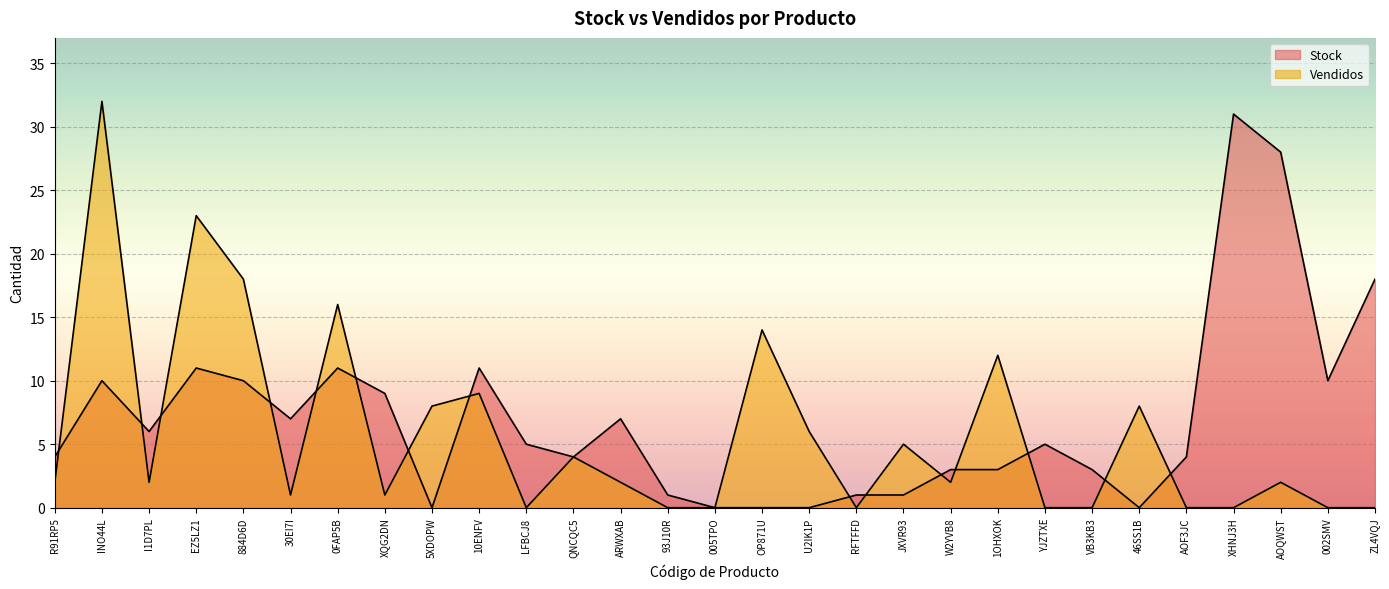

Does the chart display data point markers on the line(s)?

No